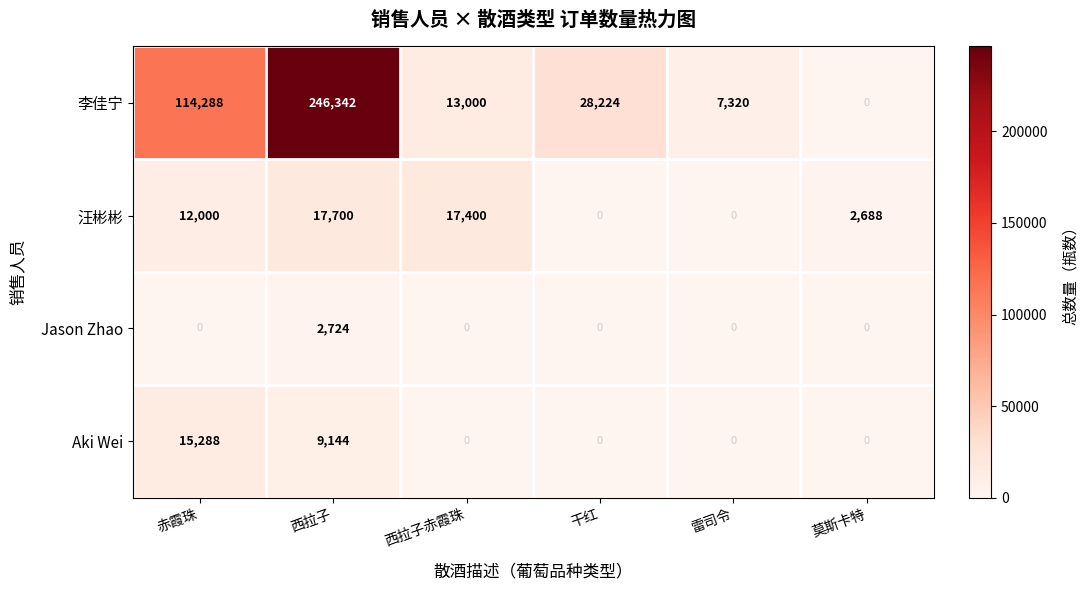

What is the greatest value displayed?

246342